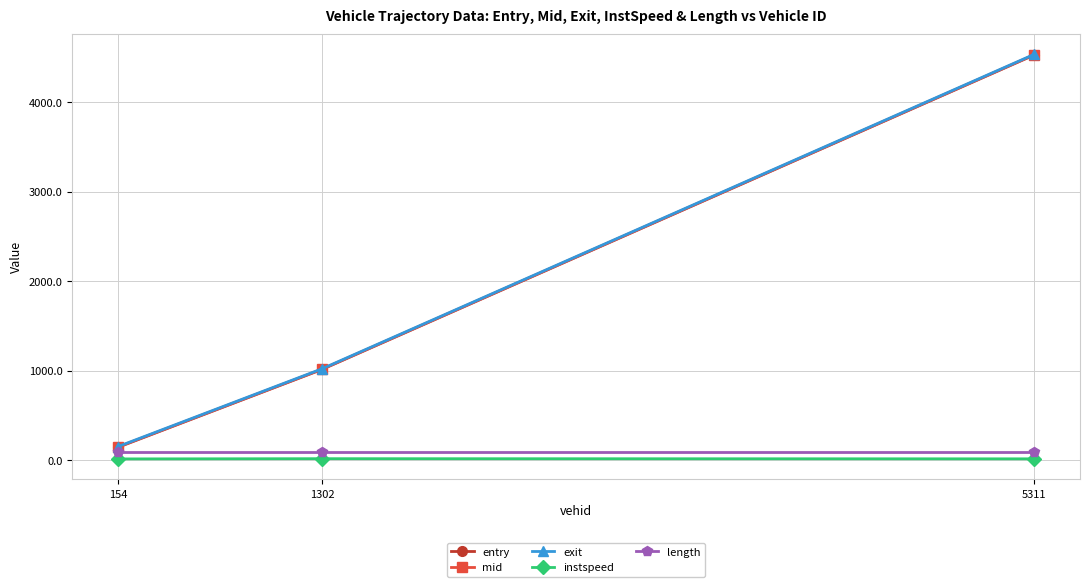

True or false: exit has a value of 1019.1 at 1302.

True